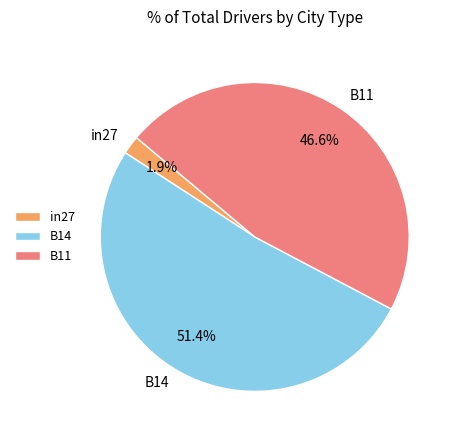

Between in27 and B14, which is larger?

B14